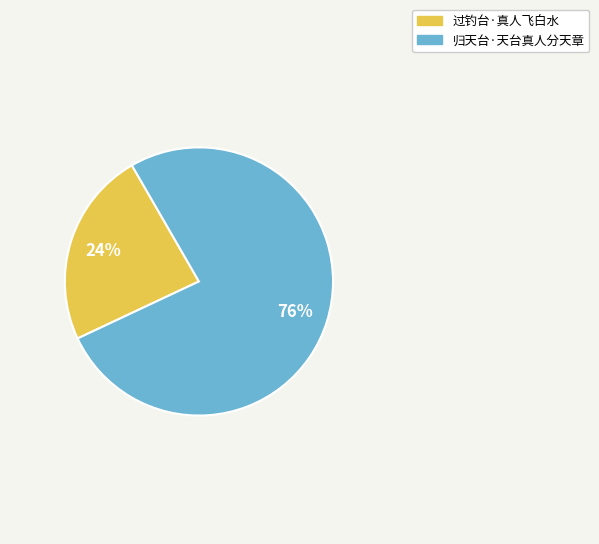

To the nearest percent, what is the average slice percentage?

50%